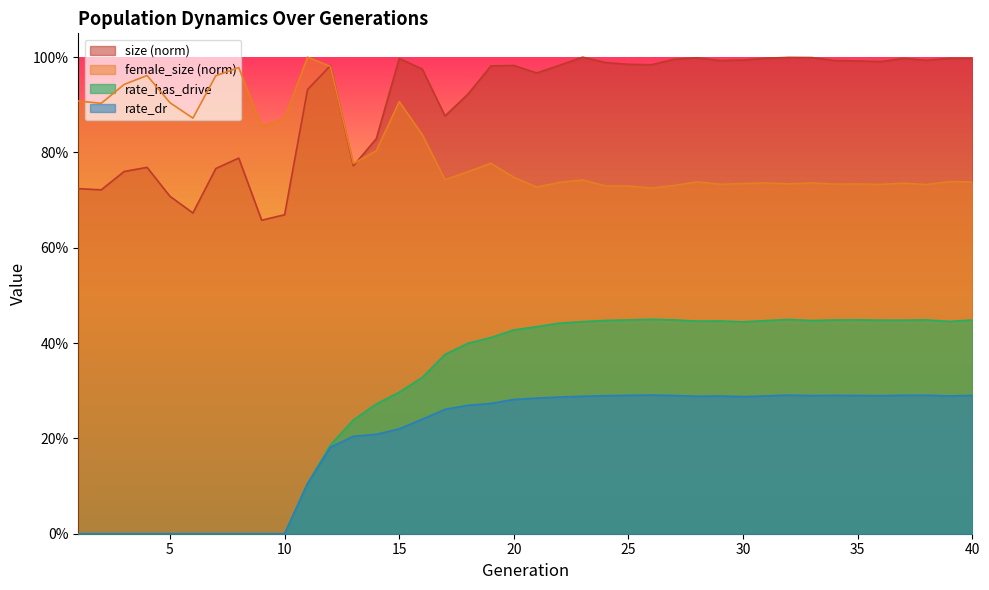

Reading left to right, extract all data points from this chart.

size: 0.7	0.7	0.8	0.8	0.7	0.7	0.8	0.8	0.7	0.7	0.9	1.0	0.8	0.8	1.0	1.0	0.9	0.9	1.0	1.0	1.0	1.0	1.0	1.0	1.0	1.0	1.0	1.0	1.0	1.0	1.0	1.0	1.0	1.0	1.0	1.0	1.0	1.0	1.0	1.0
female_size: 0.9	0.9	0.9	1.0	0.9	0.9	1.0	1.0	0.9	0.9	1.0	1.0	0.8	0.8	0.9	0.8	0.7	0.8	0.8	0.7	0.7	0.7	0.7	0.7	0.7	0.7	0.7	0.7	0.7	0.7	0.7	0.7	0.7	0.7	0.7	0.7	0.7	0.7	0.7	0.7
rate_has_drive: 0.0	0.0	0.0	0.0	0.0	0.0	0.0	0.0	0.0	0.0	0.1	0.2	0.2	0.3	0.3	0.3	0.4	0.4	0.4	0.4	0.4	0.4	0.4	0.4	0.4	0.4	0.4	0.4	0.4	0.4	0.4	0.4	0.4	0.4	0.4	0.4	0.4	0.4	0.4	0.4
rate_dr: 0.0	0.0	0.0	0.0	0.0	0.0	0.0	0.0	0.0	0.0	0.1	0.2	0.2	0.2	0.2	0.2	0.3	0.3	0.3	0.3	0.3	0.3	0.3	0.3	0.3	0.3	0.3	0.3	0.3	0.3	0.3	0.3	0.3	0.3	0.3	0.3	0.3	0.3	0.3	0.3